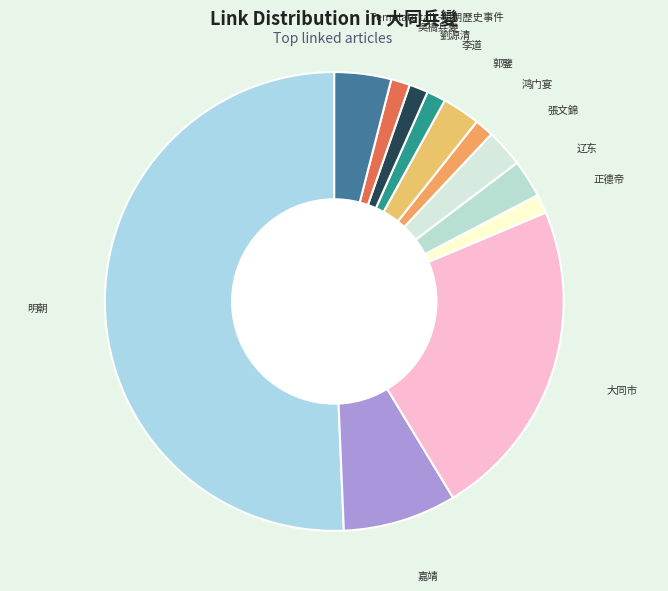

Which slice is the largest?

明朝